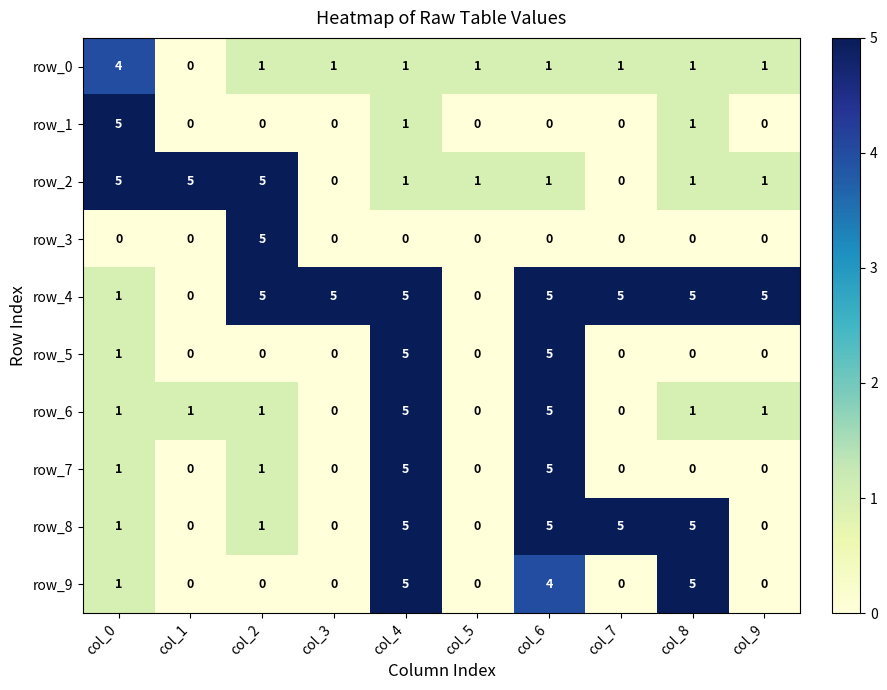

Is it true that row_4 equals 9 at col_4?

False